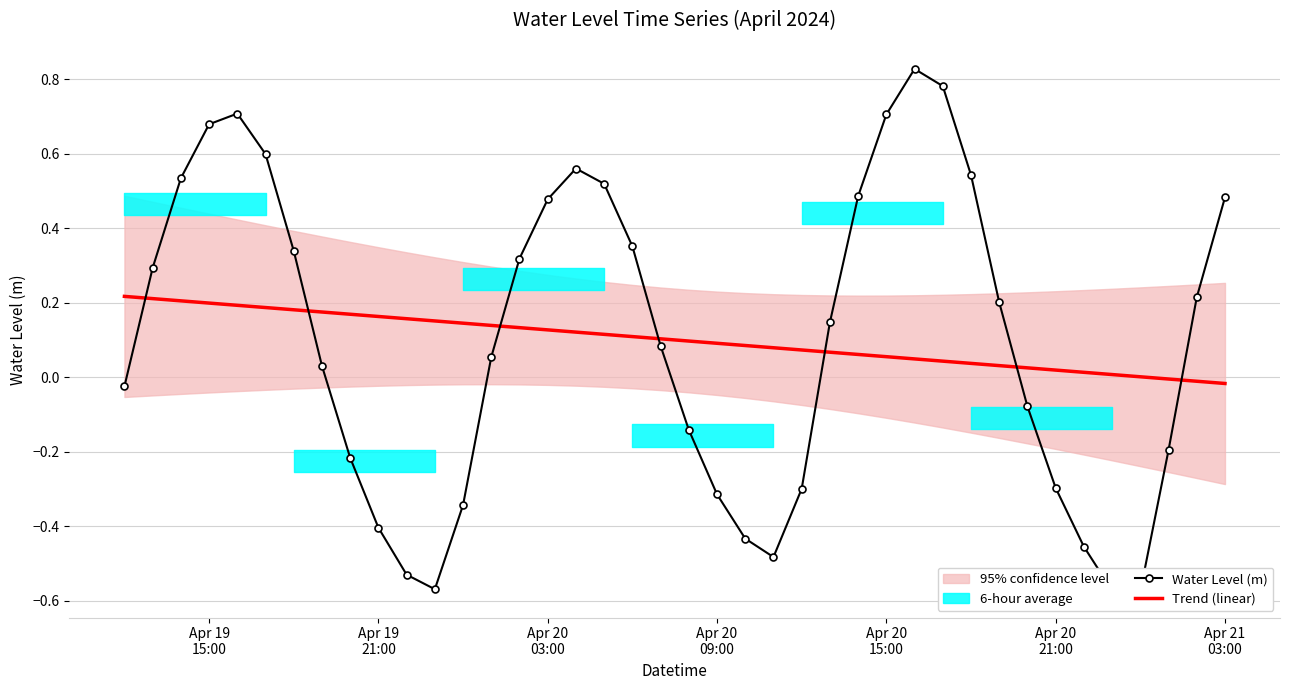

How many lines are shown in the chart?

2